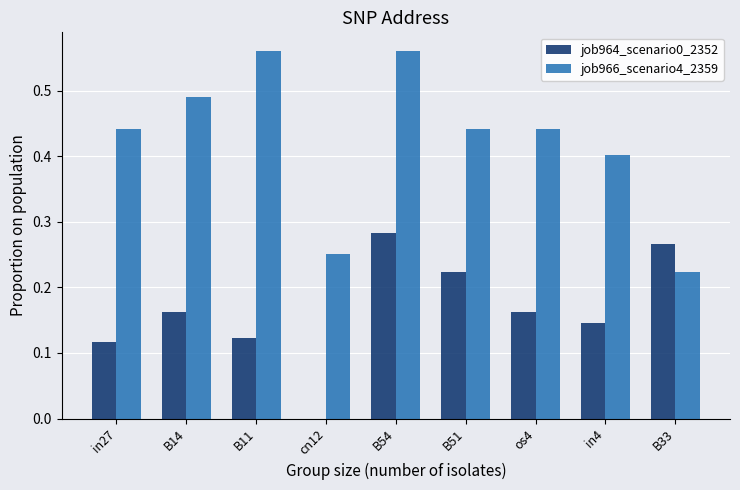

What is the sum of all job964_scenario0_2352 values?

1.5